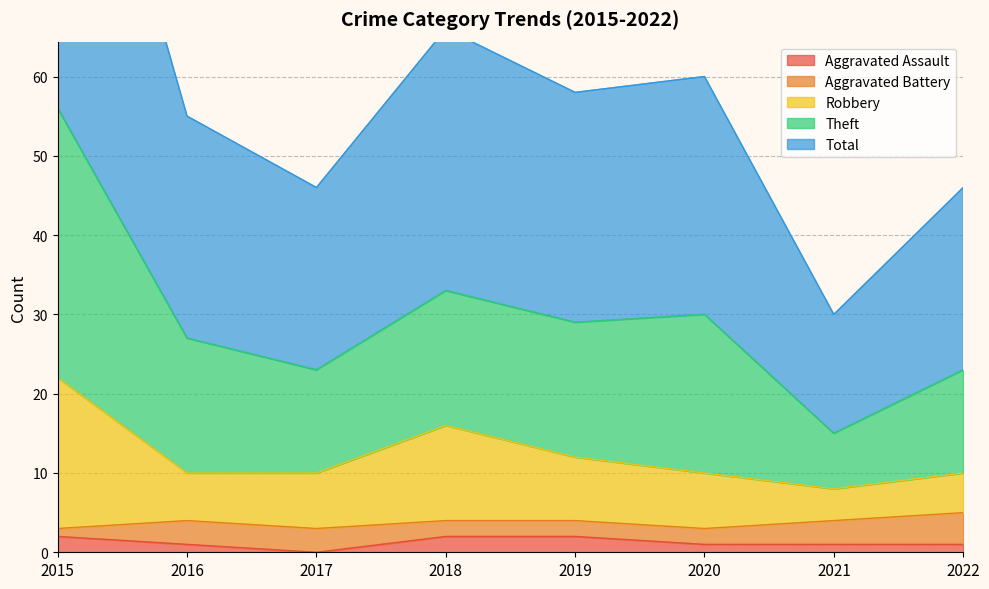

True or false: Aggravated Assault has a value of 1 at 2022.

True